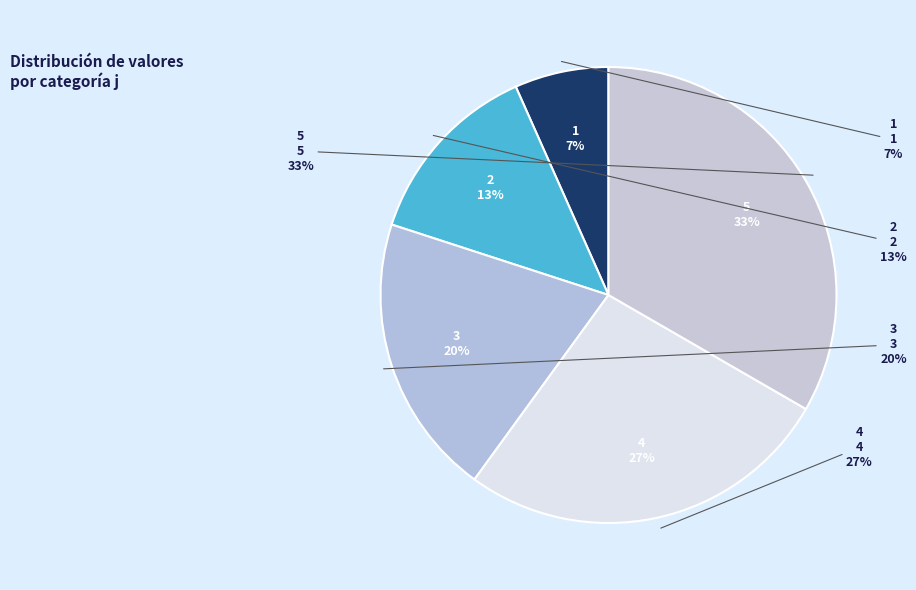

Combined, what portion of the pie is 5 and 1?

40.0%